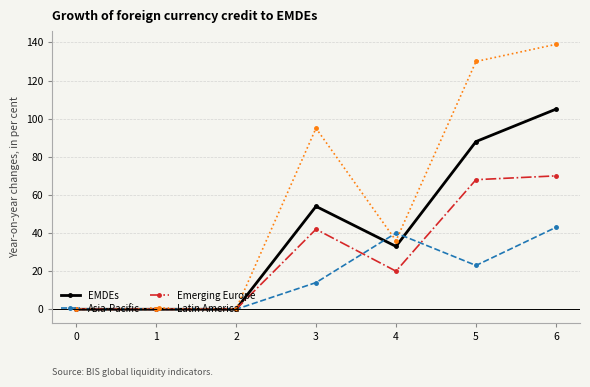

True or false: EMDEs has more than 0 points higher than both neighbors.

True